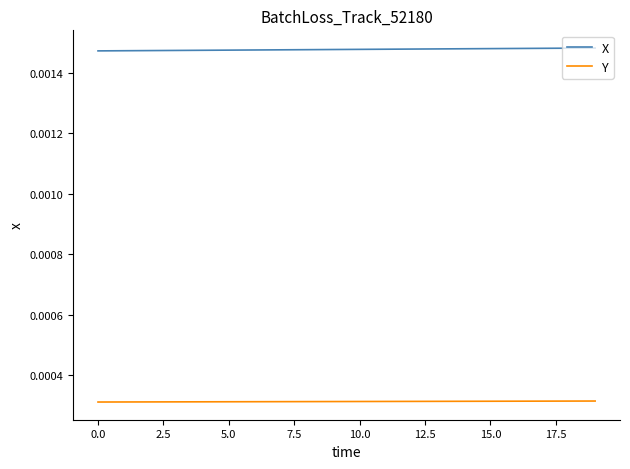

Which series has the largest total across all categories?

X